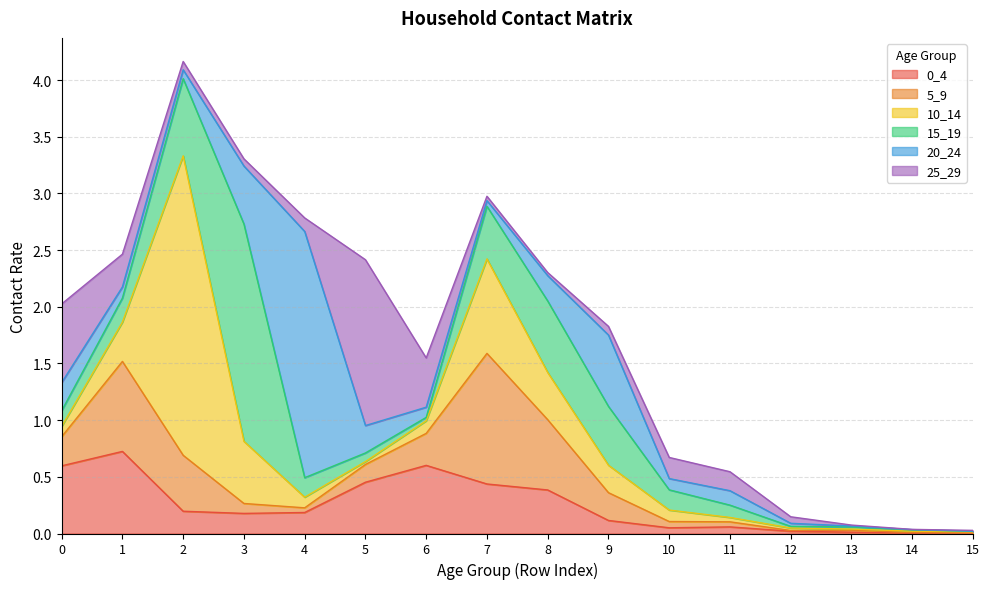

Which series has the largest range (max minus min)?

10_14